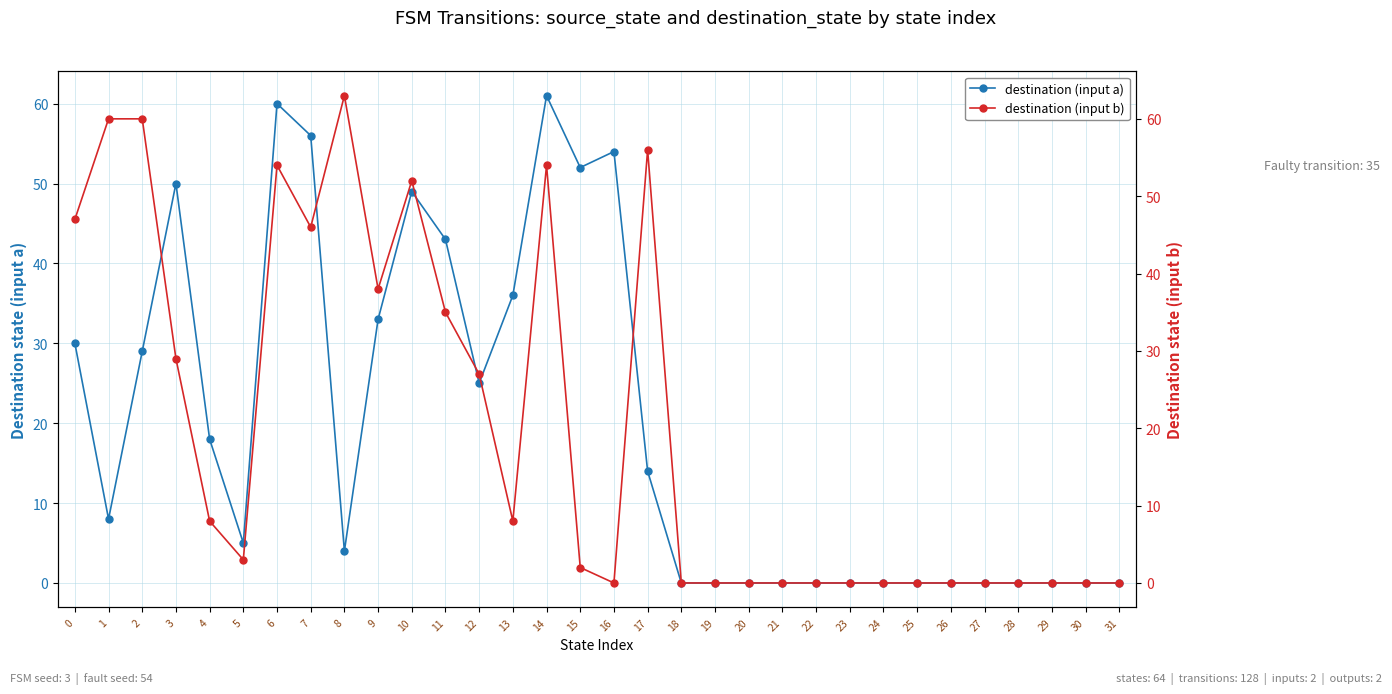

What is the value of the destination (input a) point at the 4th from the left?

50